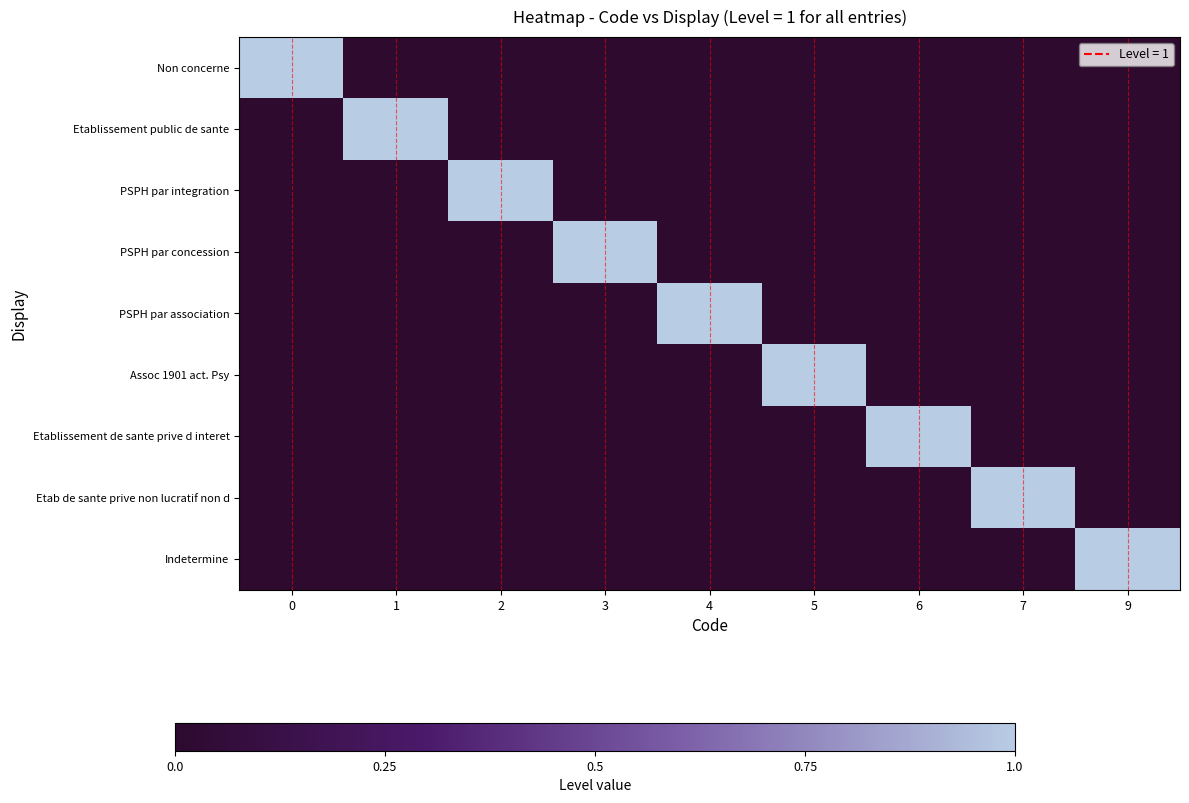

At how many categories does at least one series exceed 0?

9